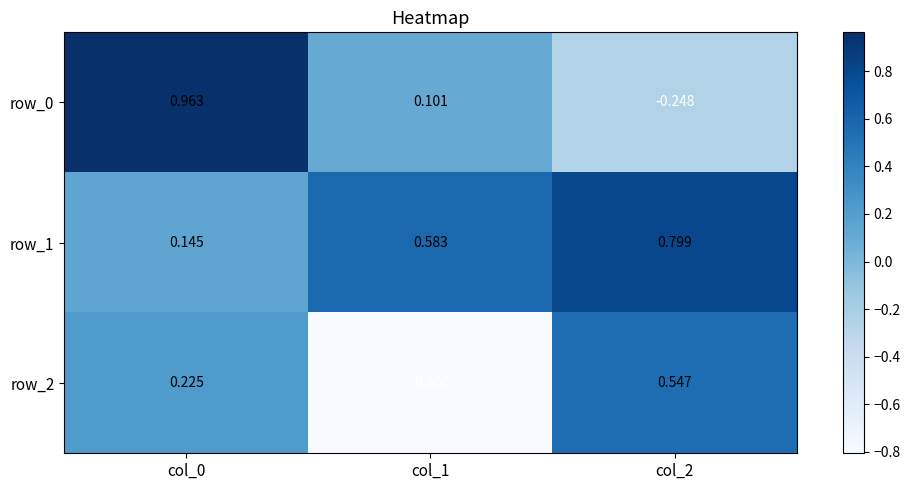

Rank the series by their maximum value, from lowest to highest.

row_2, row_1, row_0